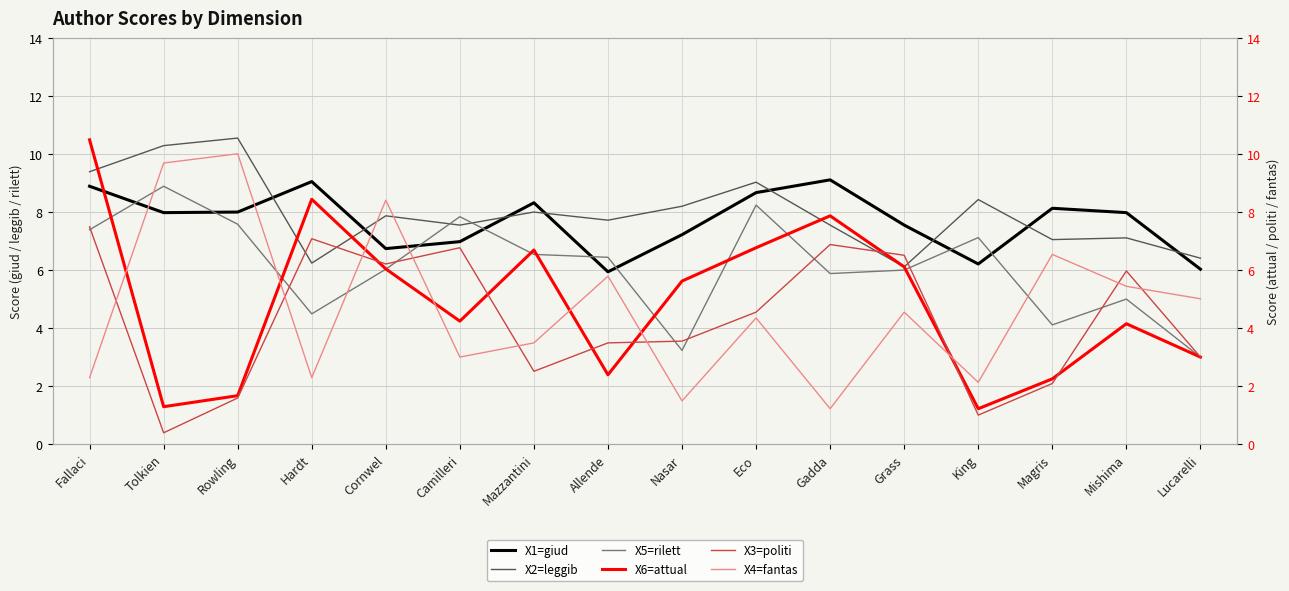

Reading left to right, transcribe all the data shown in this chart.

X1=giud: 8.9	8.0	8.0	9.1	6.8	7.0	8.3	6.0	7.2	8.7	9.1	7.6	6.2	8.1	8.0	6.0
X2=leggib: 9.4	10.3	10.6	6.2	7.9	7.6	8.0	7.7	8.2	9.0	7.6	6.1	8.4	7.1	7.1	6.4
X5=rilett: 7.4	8.9	7.6	4.5	6.0	7.8	6.5	6.5	3.2	8.2	5.9	6.0	7.1	4.1	5.0	3.0
X6=attual: 10.5	1.3	1.7	8.4	6.0	4.2	6.7	2.4	5.6	6.8	7.9	6.1	1.2	2.3	4.2	3.0
X3=politi: 7.5	0.4	1.6	7.1	6.2	6.8	2.5	3.5	3.6	4.6	6.9	6.5	1.0	2.1	6.0	3.0
X4=fantas: 2.3	9.7	10.0	2.3	8.4	3.0	3.5	5.8	1.5	4.4	1.2	4.6	2.1	6.5	5.5	5.0